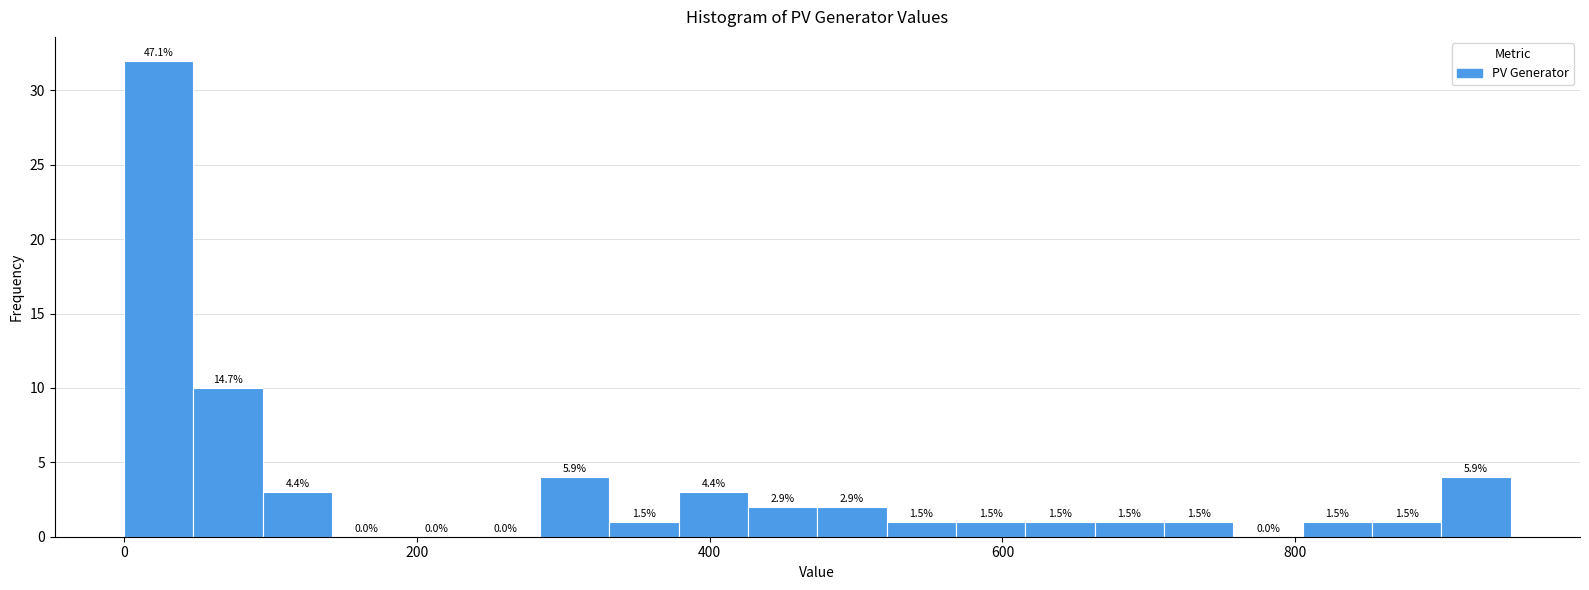

Around what value on the x-axis is the tallest bar? Give the approximate position of its centre, as read against the axis.

20